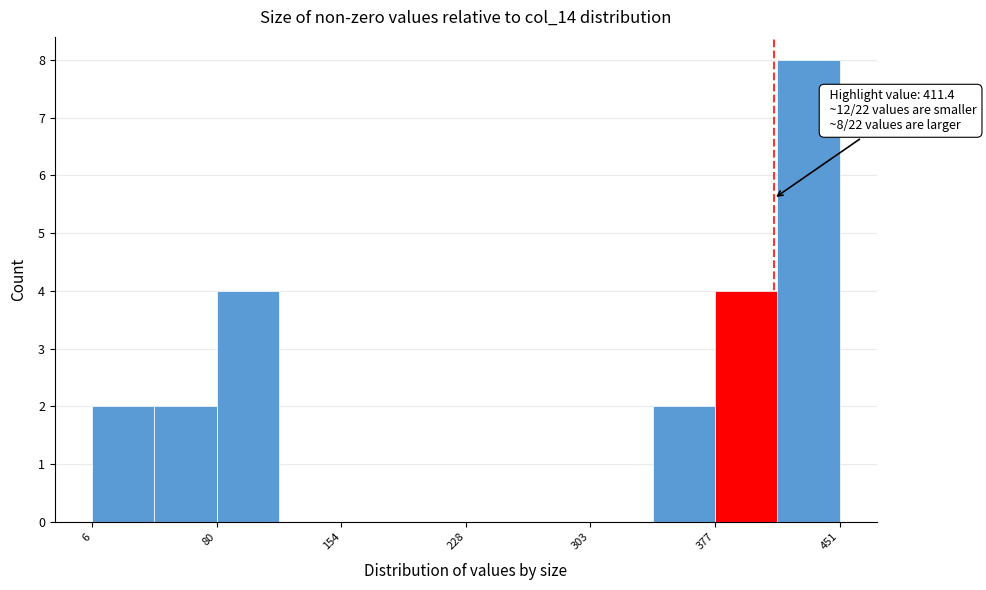

Around what value on the x-axis is the tallest bar? Give the approximate position of its centre, as read against the axis.

430